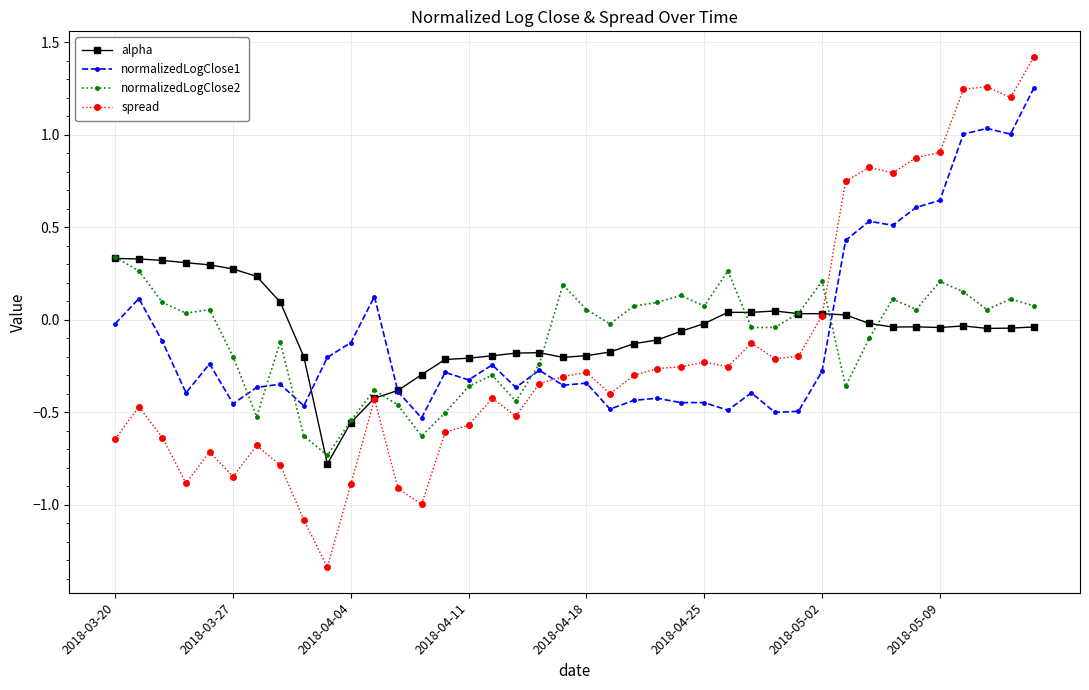

True or false: spread has more than 1 interior local peaks.

True